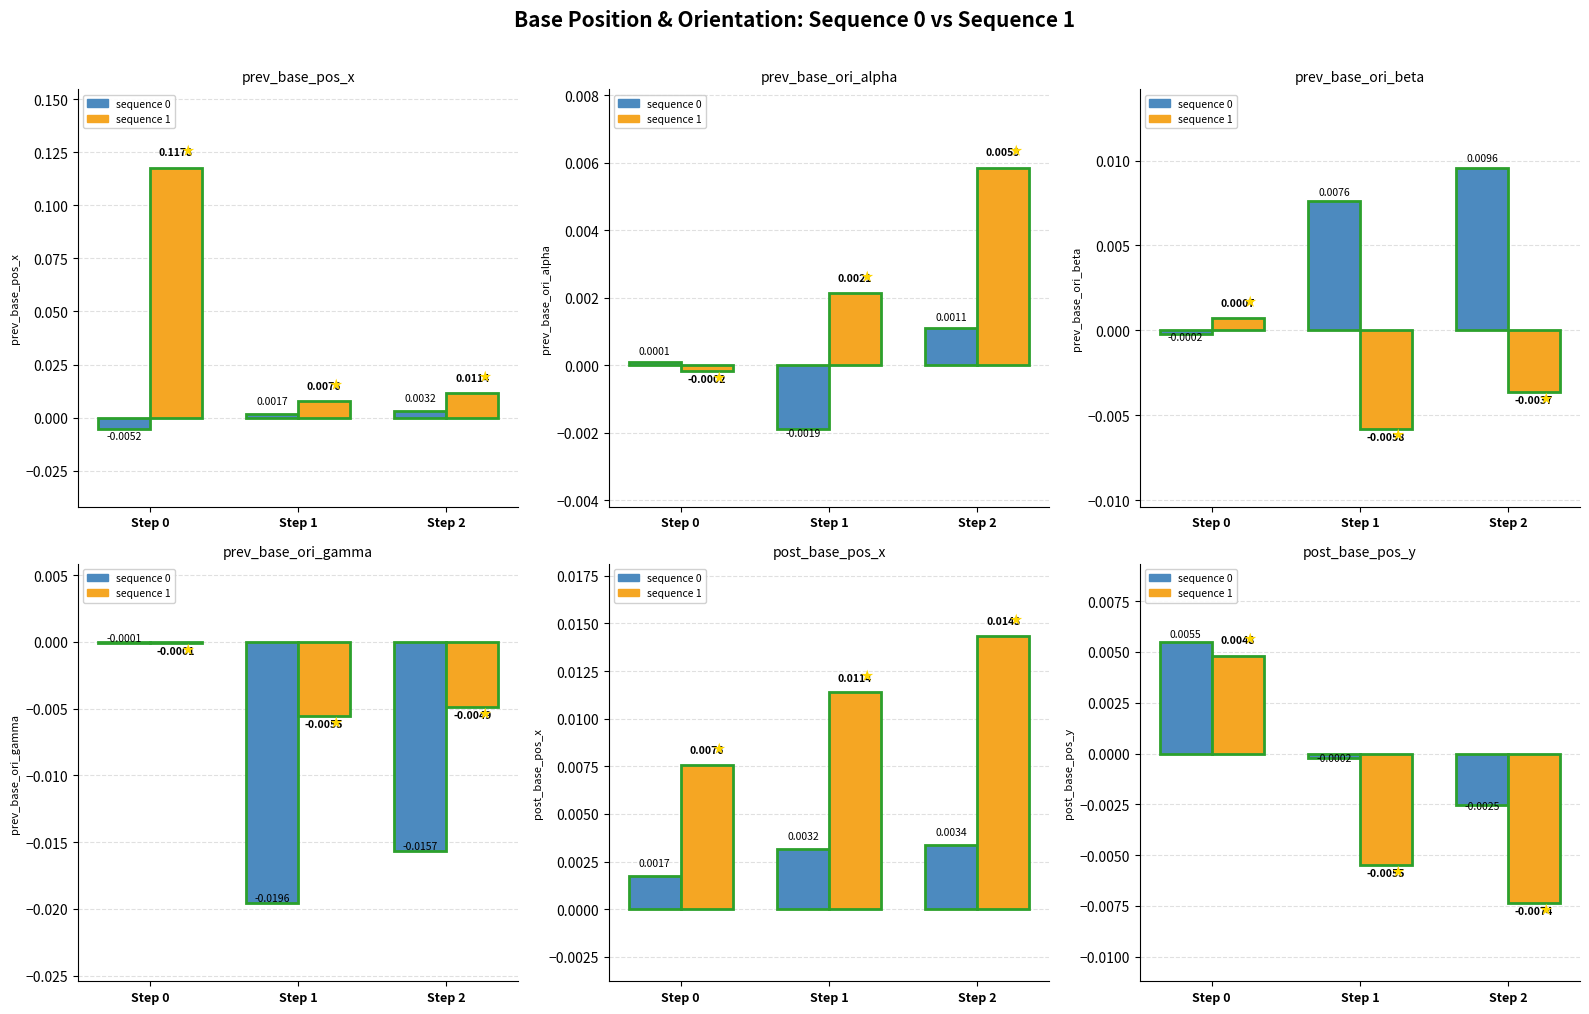

At which label does sequence 0 first exceed 0?

Step 0